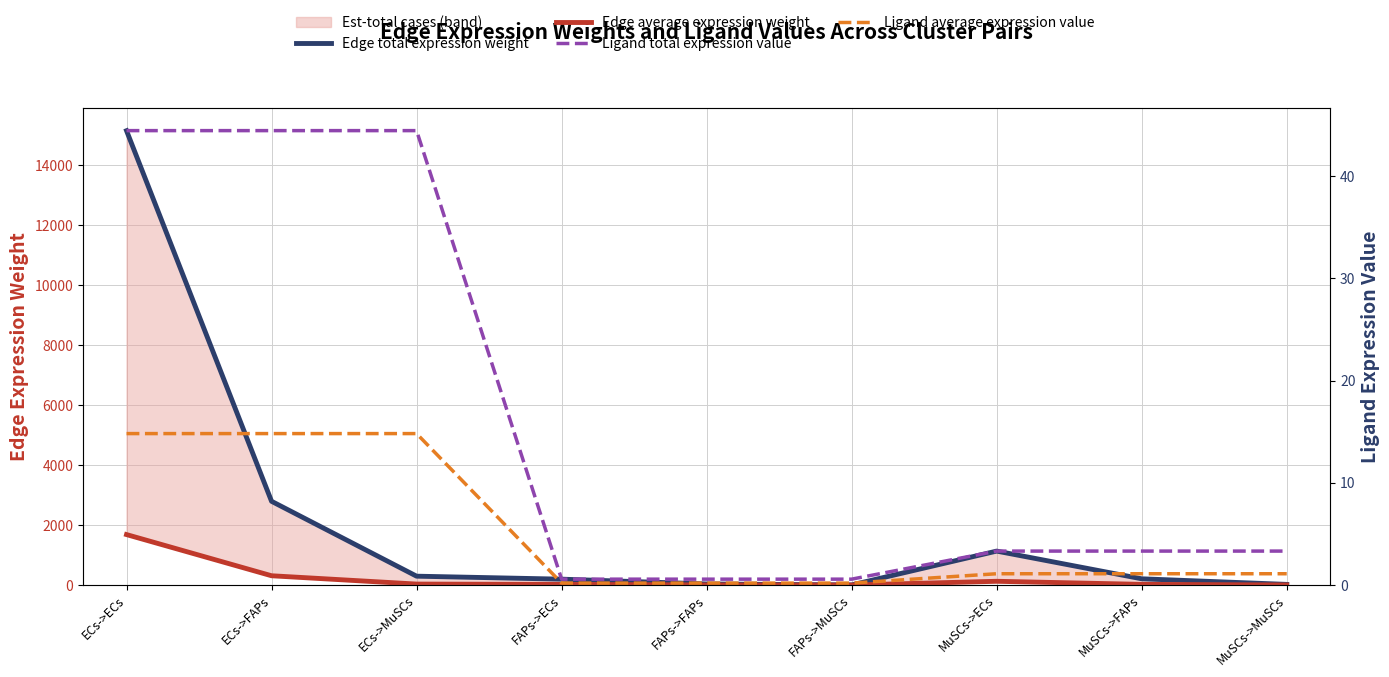

Between ECs->ECs and FAPs->MuSCs, which is larger?

ECs->ECs